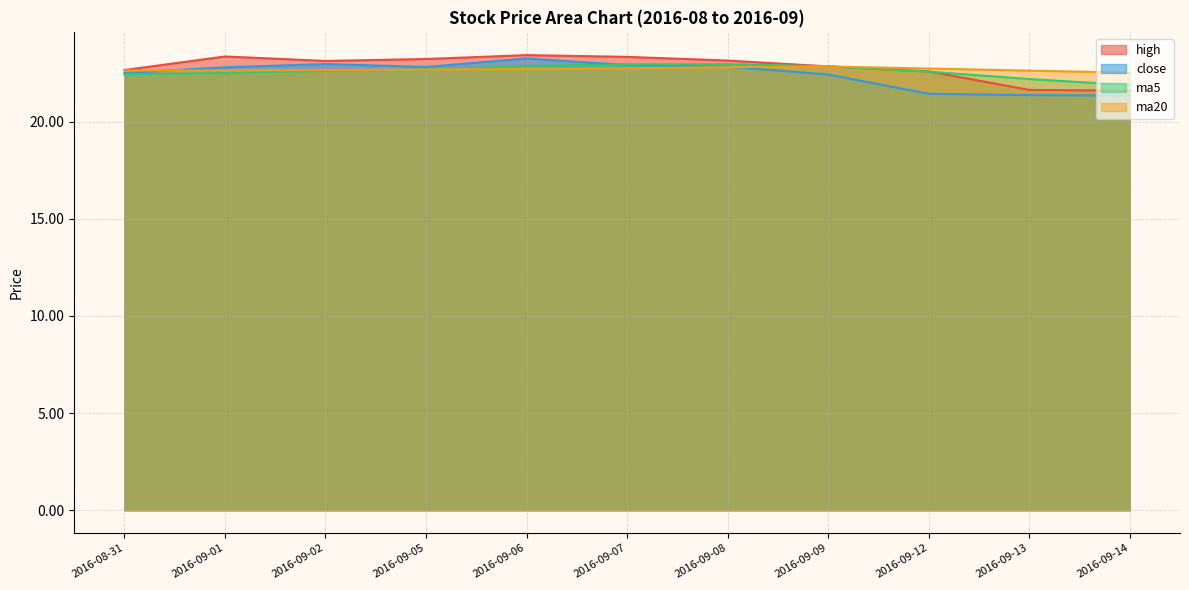

Between 2016-08-31 and 2016-09-13, which series saw the biggest shift?

close